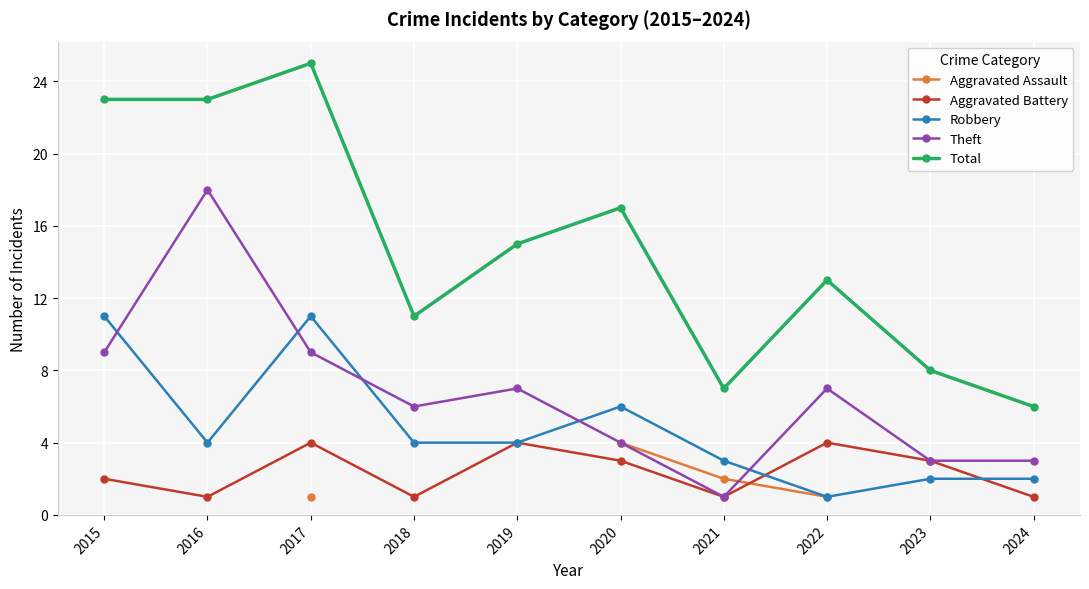

True or false: Robbery has a value of 1.0 at 2022.

True